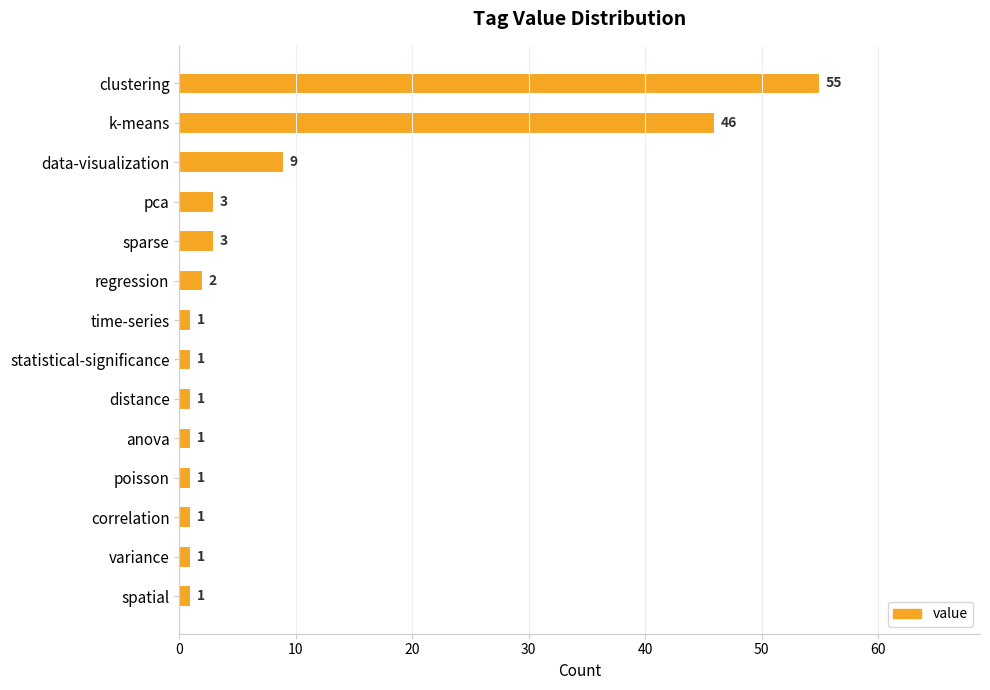

Approximately how many times larger is the value at regression compared to anova?

2.0